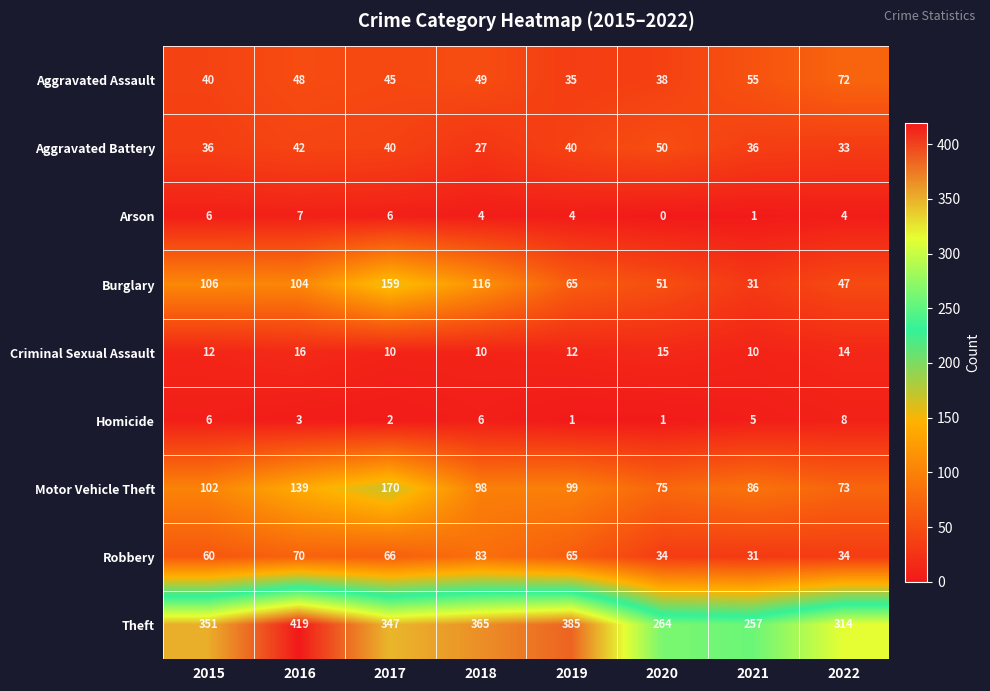

What is the difference between the maximum and minimum values in the Aggravated Assault series?

37